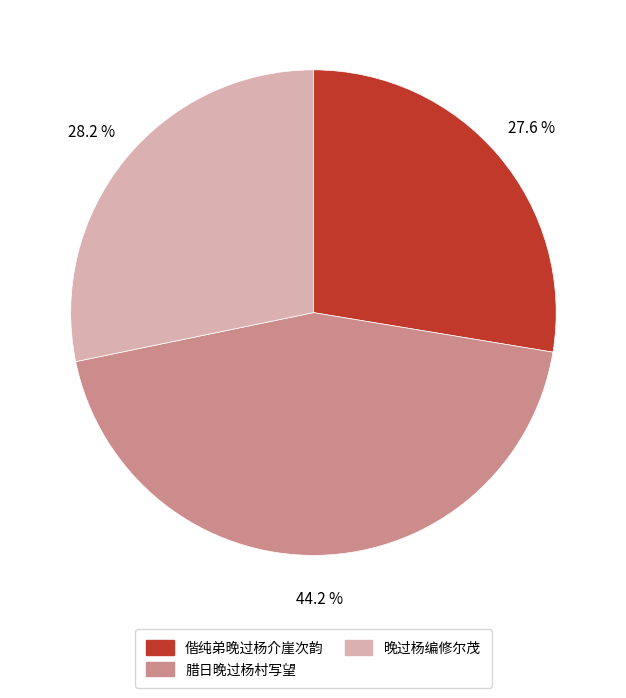

Does any single category account for the majority?

No